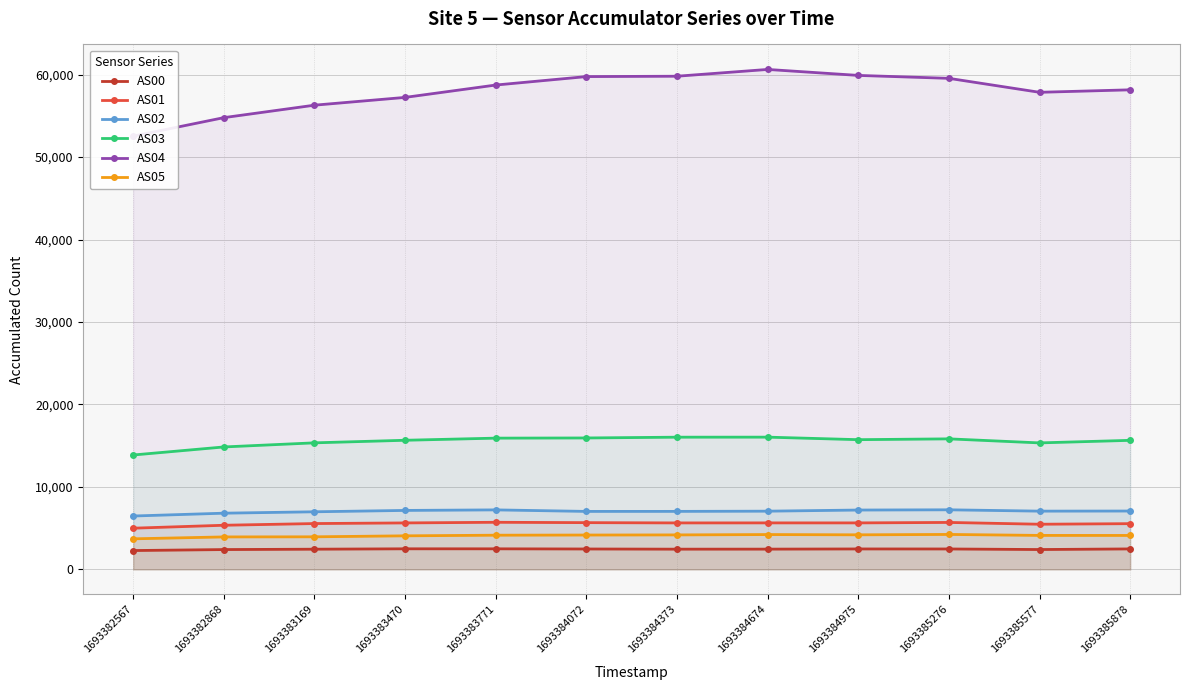

Which series has the largest total across all categories?

AS04